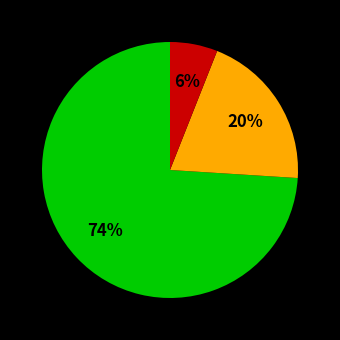

To the nearest percent, what is the difference between the largest and smallest slice percentages?

68%